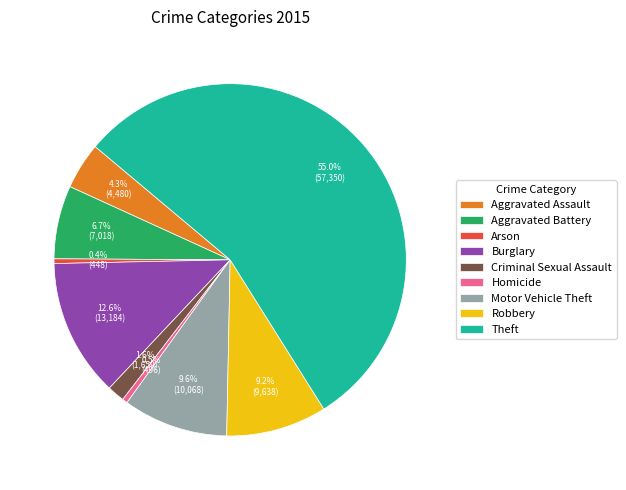

Between Motor Vehicle Theft and Arson, which is larger?

Motor Vehicle Theft